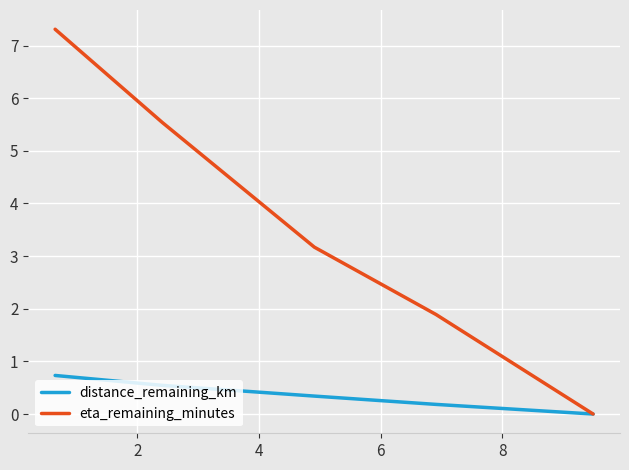

Reading right to left, extract all data points from this chart.

distance_remaining_km: 0.0	0.2	0.3	0.5	0.7
eta_remaining_minutes: 0.0	1.9	3.2	5.5	7.3